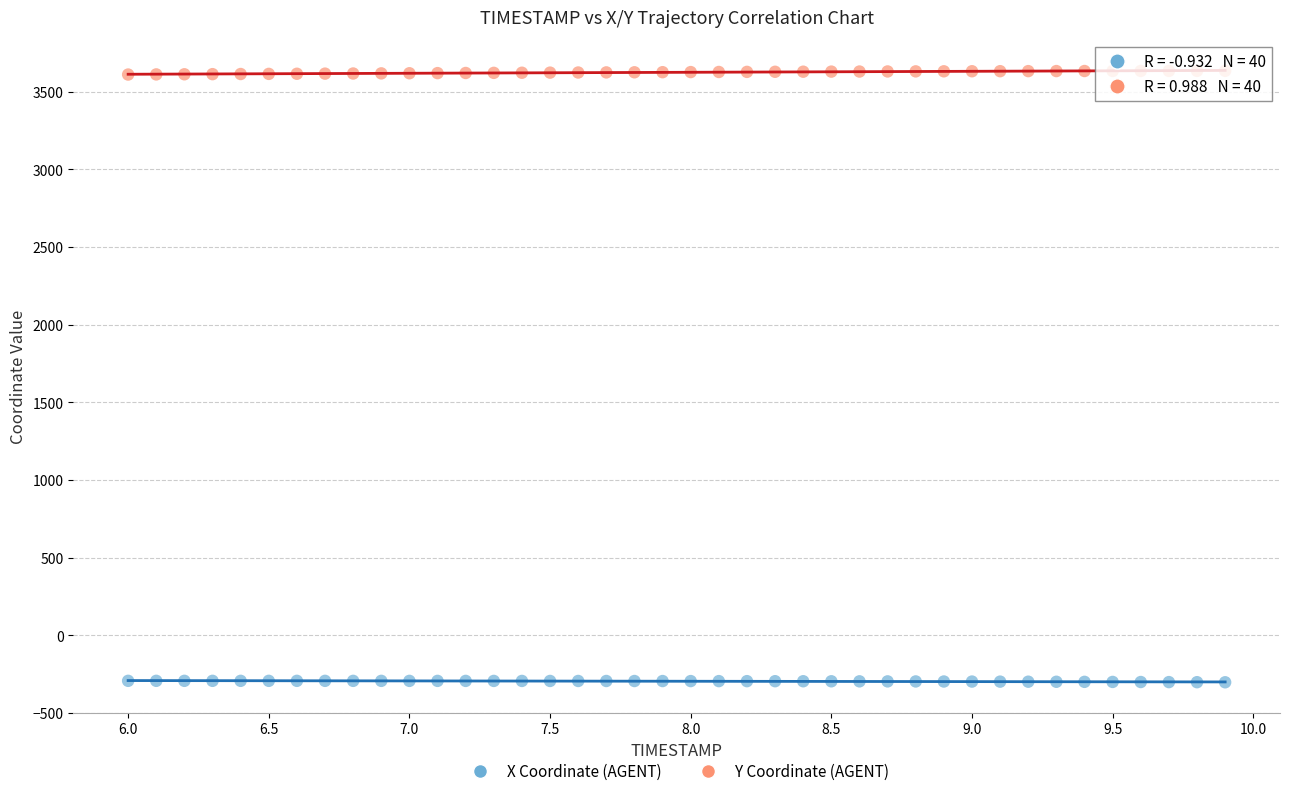

Which series reaches the maximum Y coordinate?

Y Coordinate (AGENT)